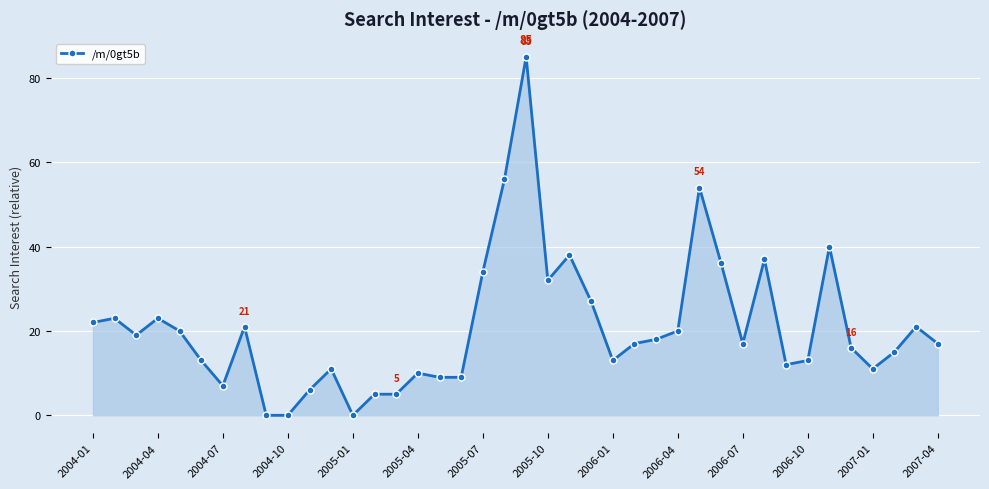

What is the maximum value shown in the chart?

85